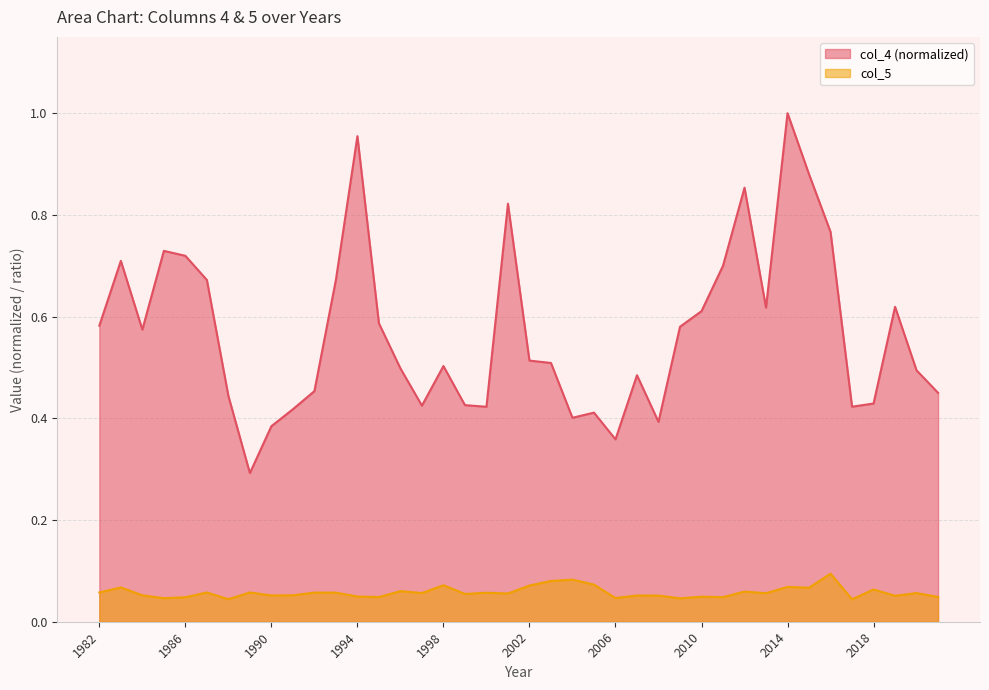

What is the difference between the highest and lowest values at 2011?

0.7